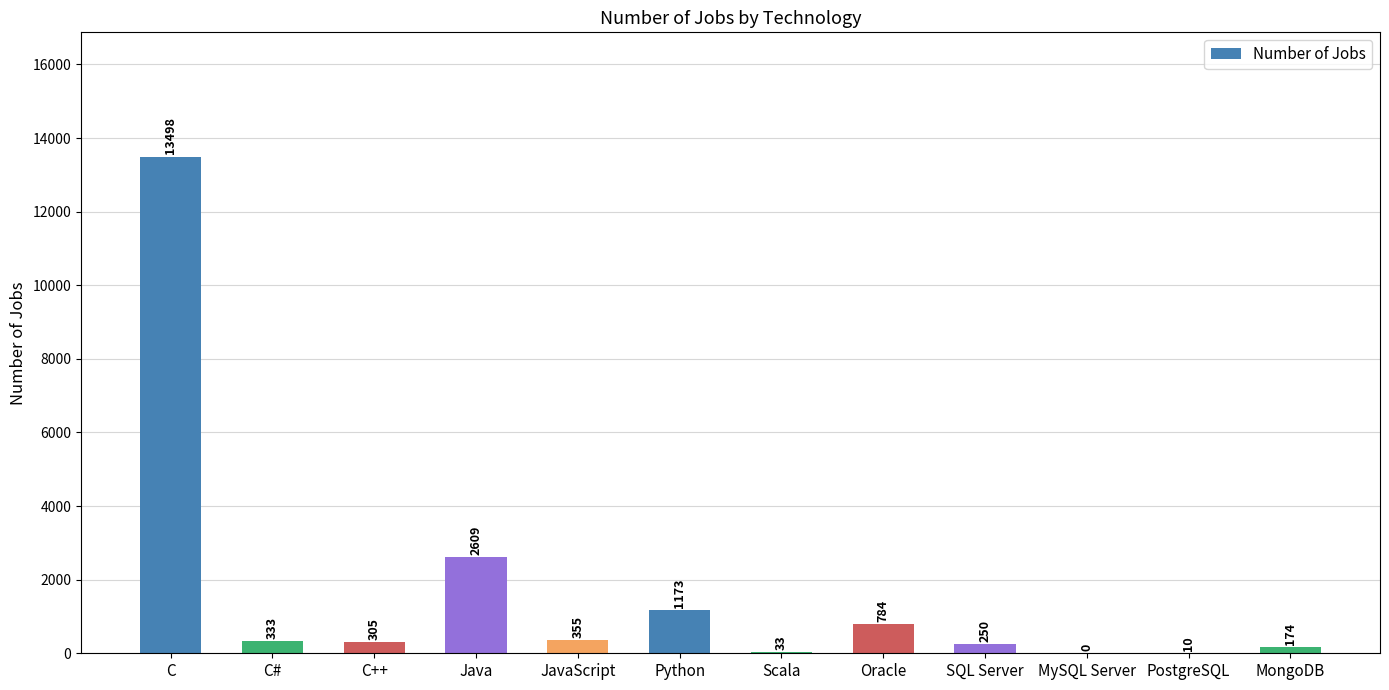

At which category does the chart reach its peak across all series?

C